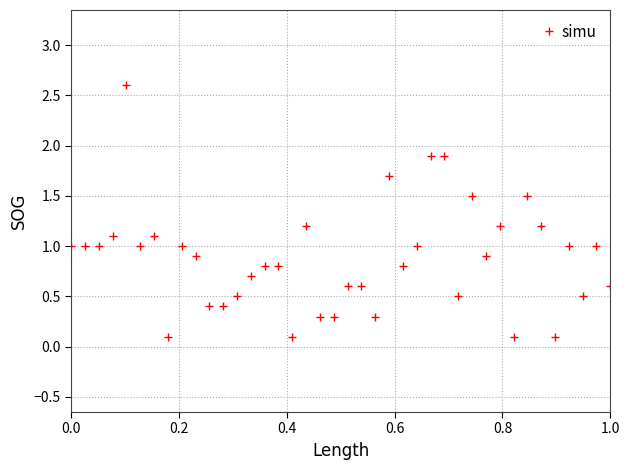

What is the sum of all values?

35.2